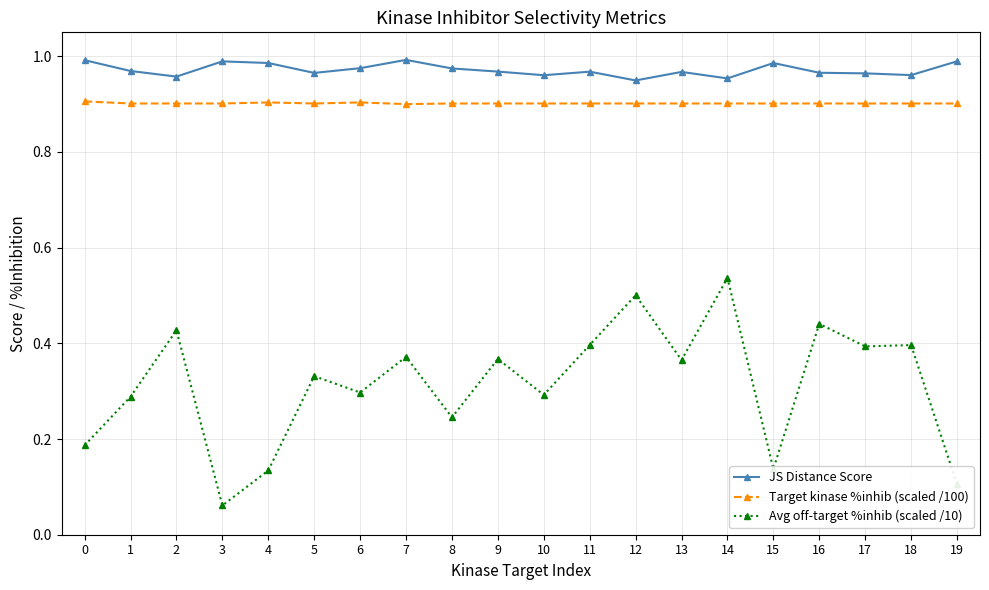

True or false: Avg off-target %inhib (scaled /10) and Target kinase %inhib (scaled /100) cross at least once.

False